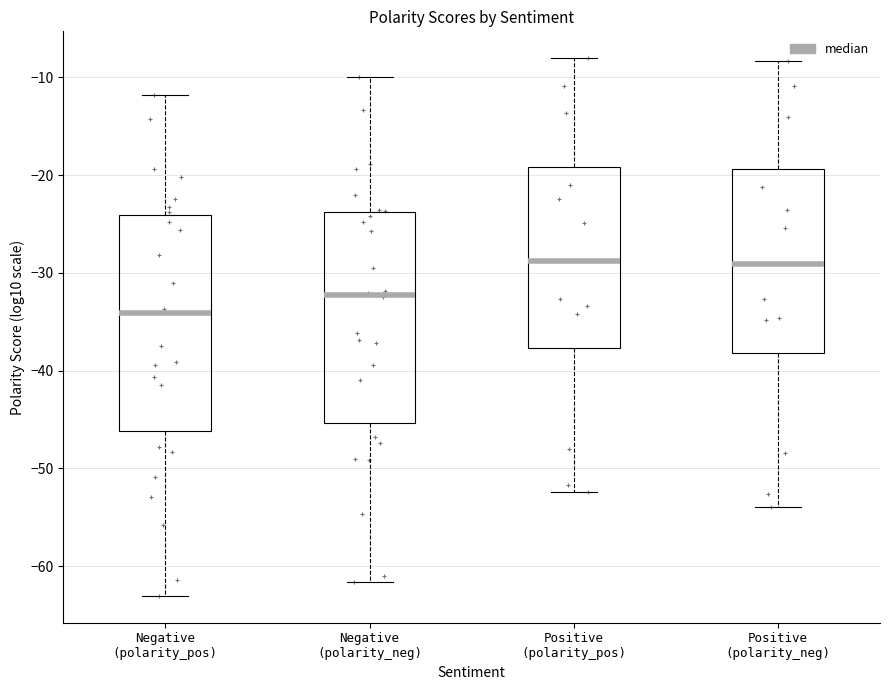

Which box has the lowest median line?

Negative (polarity_pos)